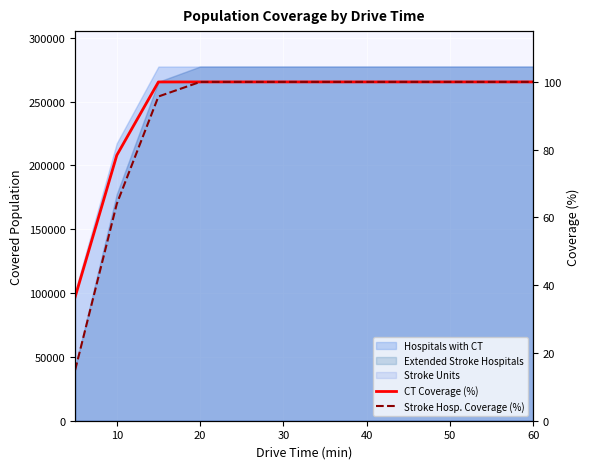

Reading left to right, extract all data points from this chart.

CT Coverage (%): 36.5	78.4	100.0	100.0	100.0	100.0	100.0	100.0	100.0	100.0	100.0	100.0
Stroke Hosp. Coverage (%): 15.0	64.0	95.7	100.0	100.0	100.0	100.0	100.0	100.0	100.0	100.0	100.0